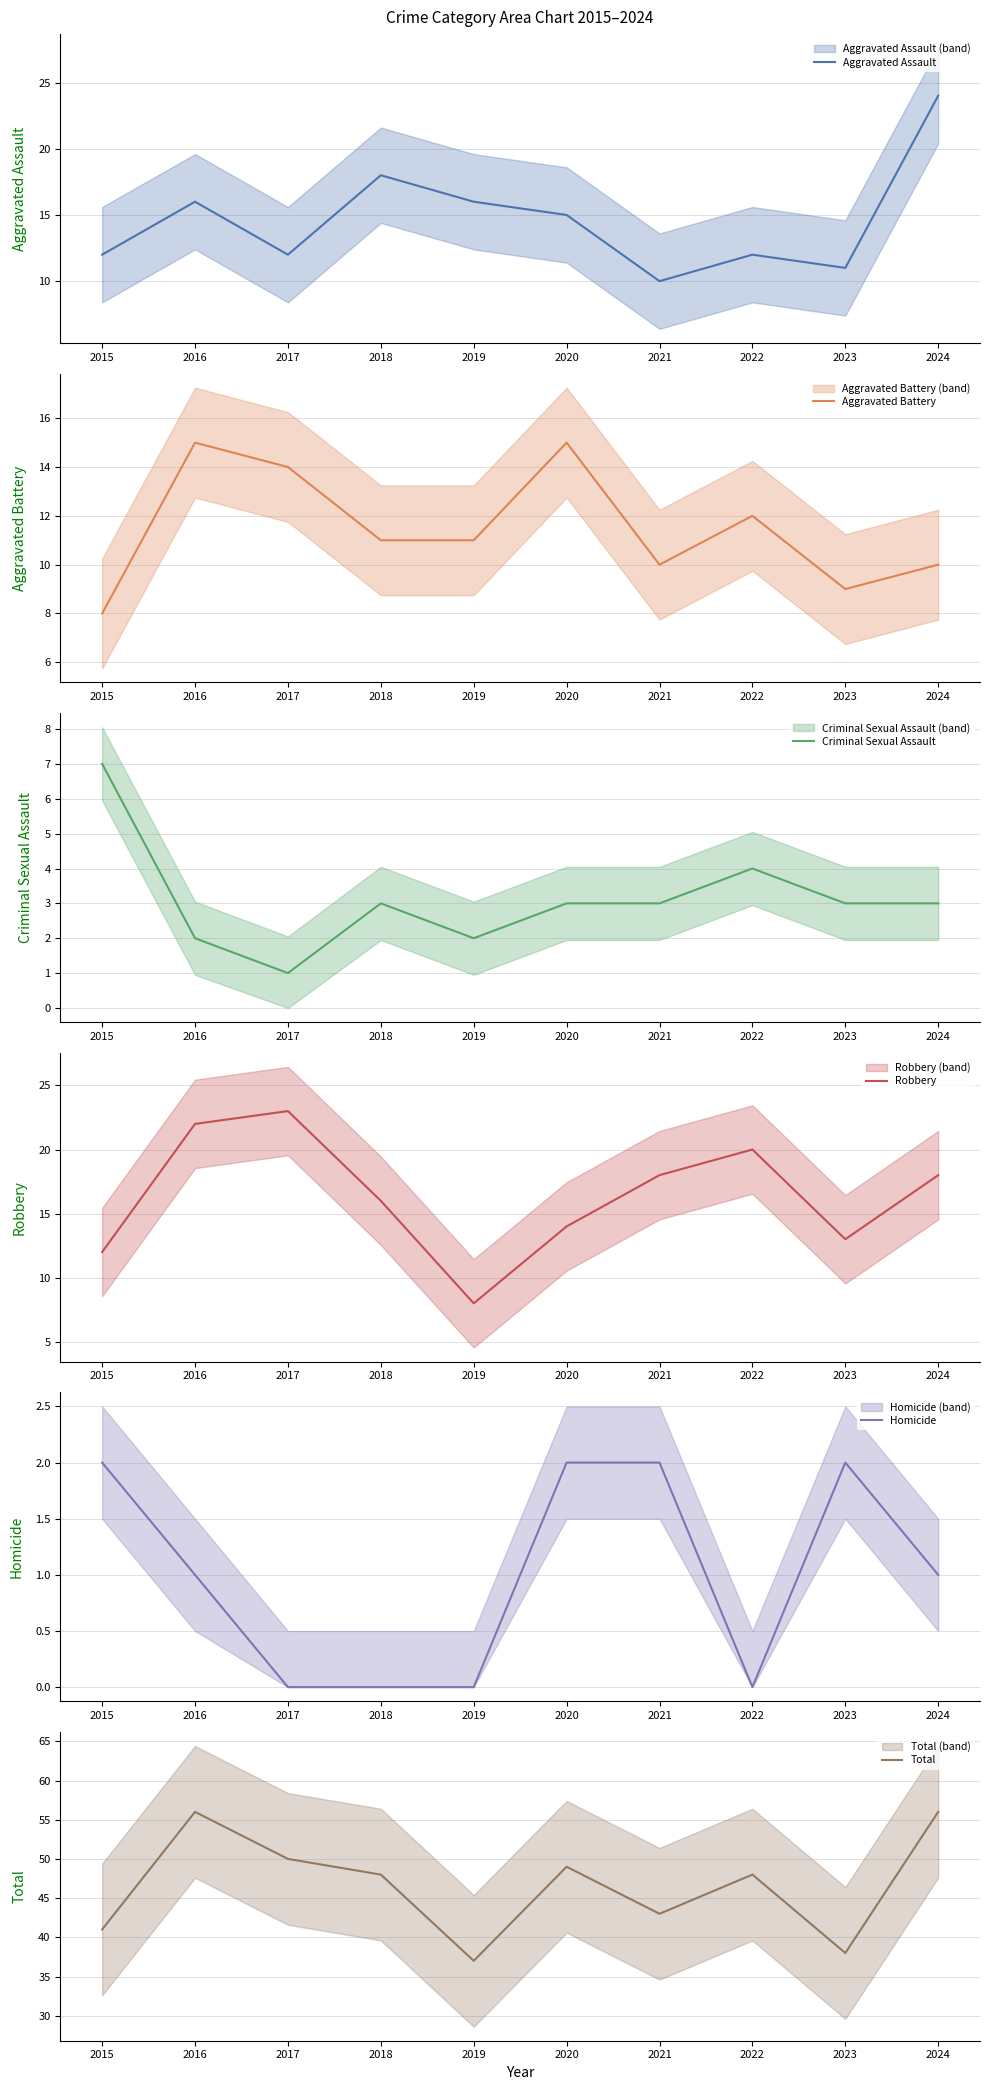

At which category does Homicide reach its first local peak?

2023